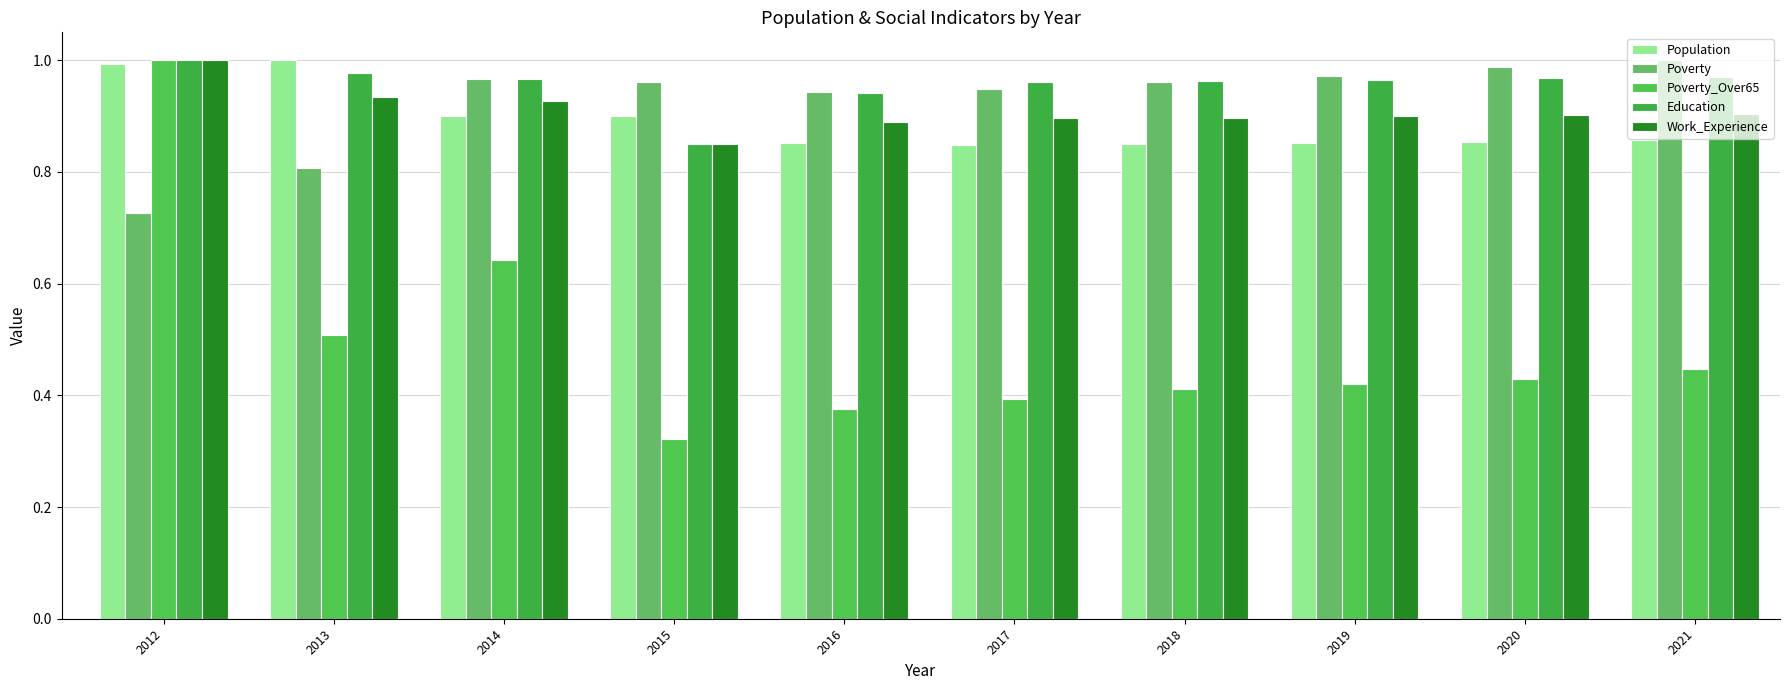

Is it true that Poverty equals 0.6 at 2014?

False